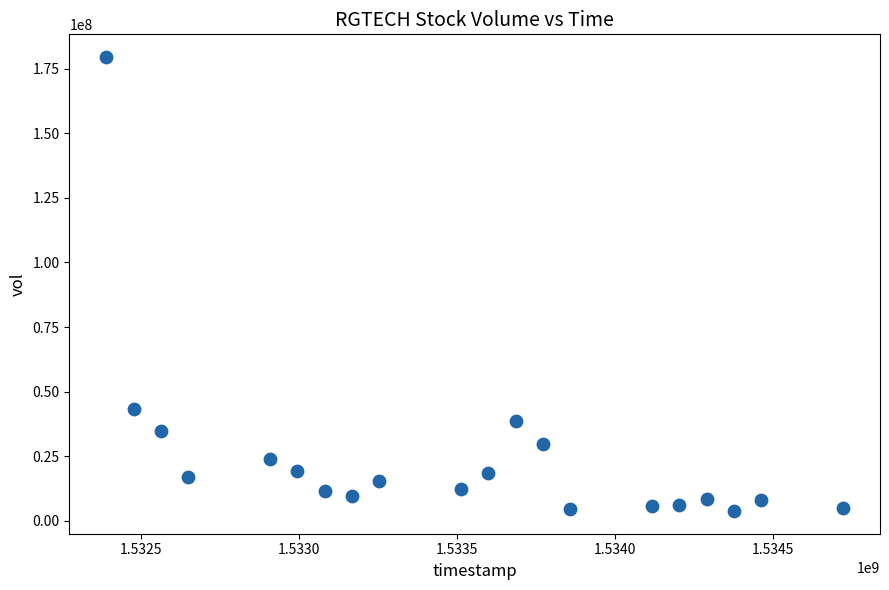

What Y value in the scatter plot is closest to 91656650?

43103600